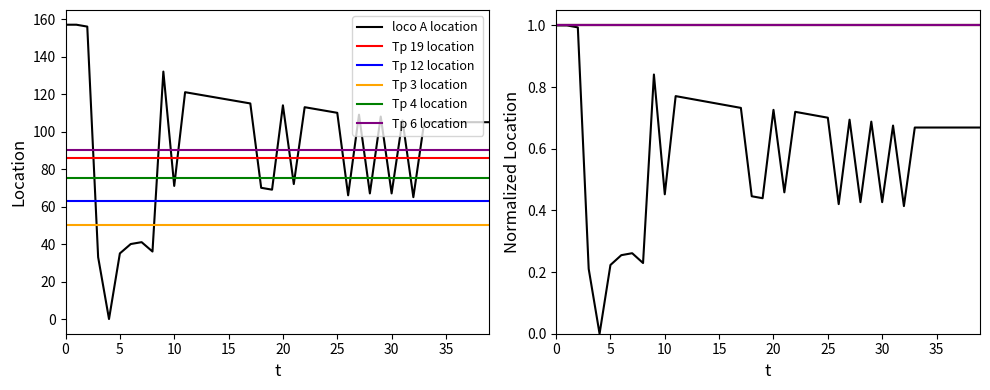

True or false: Tp 12 location has more than 2 interior local peaks.

False